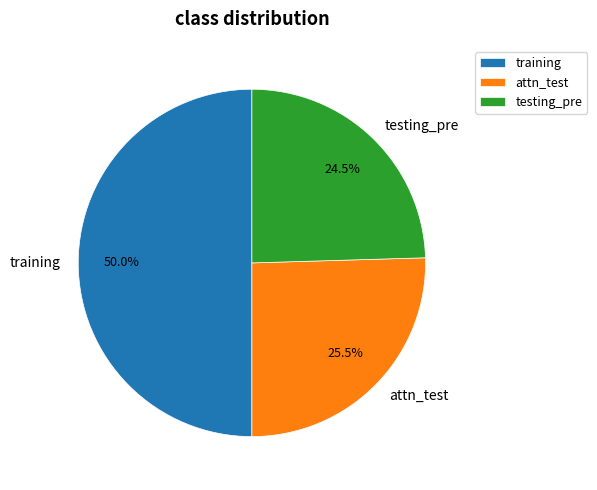

What is the largest slice in the pie chart?

training